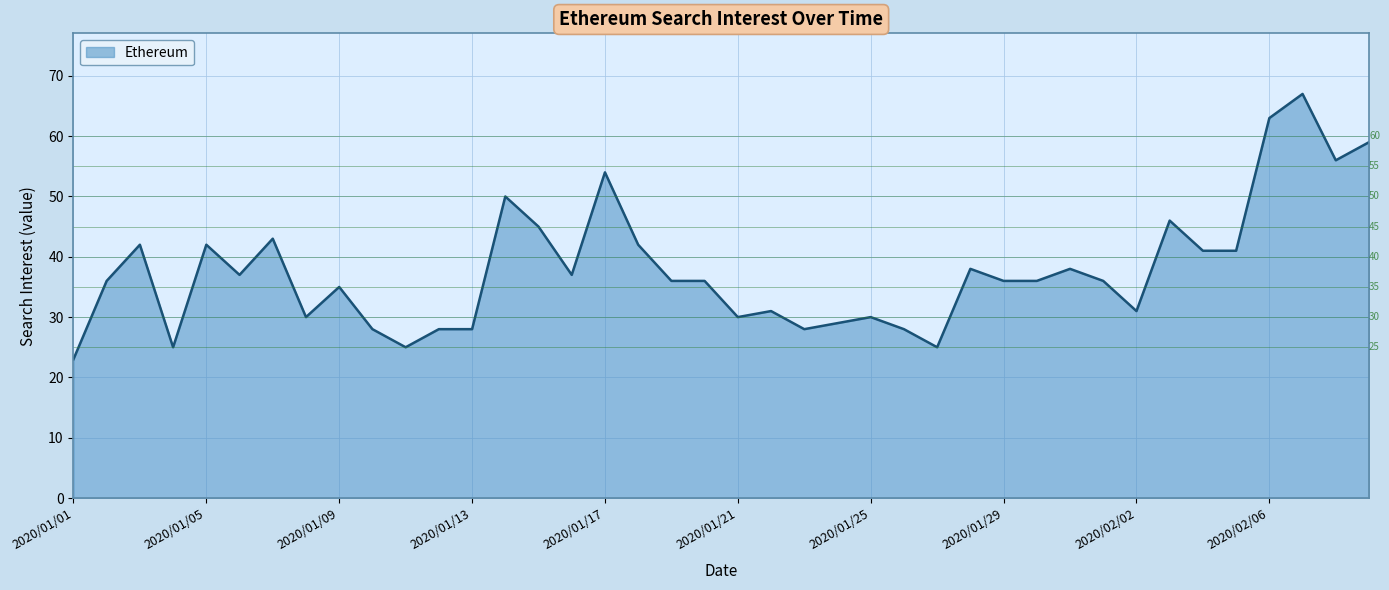

What is the greatest value displayed?

67